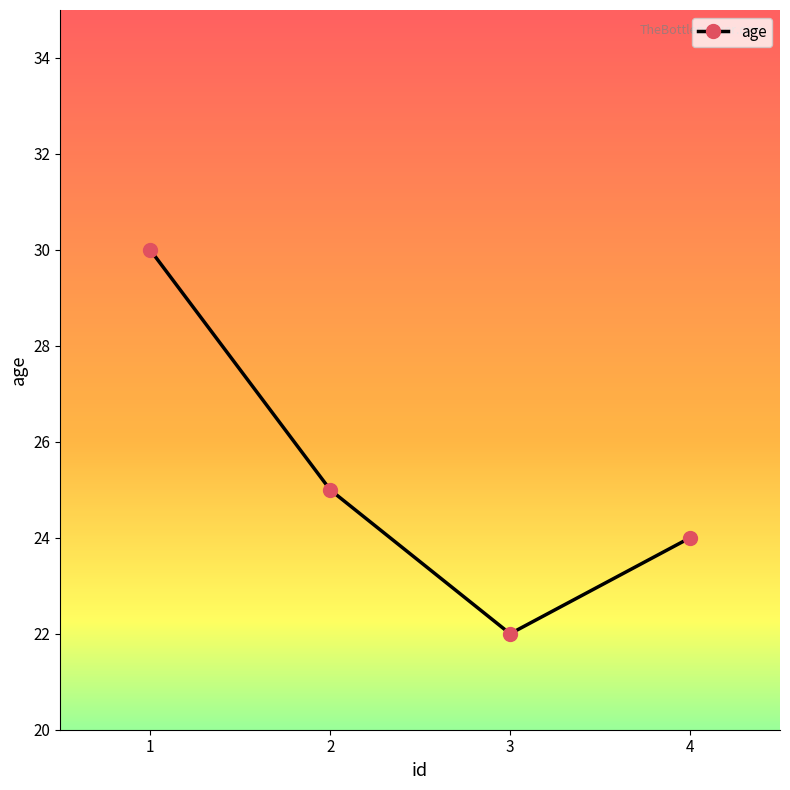

Reading right to left, what are all the values shown in this chart?

24	22	25	30